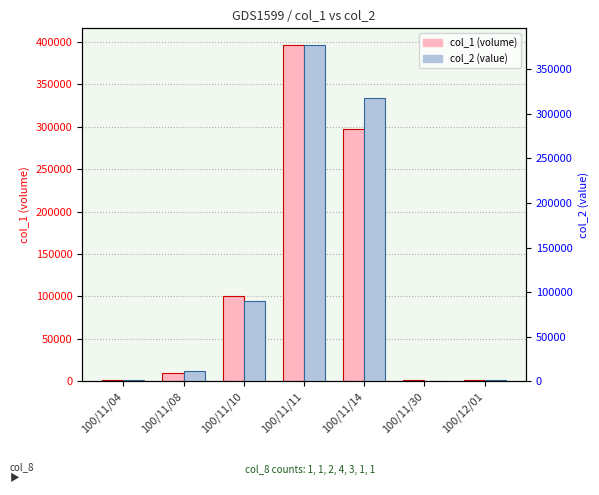

Which series has the largest total across all categories?

col_1